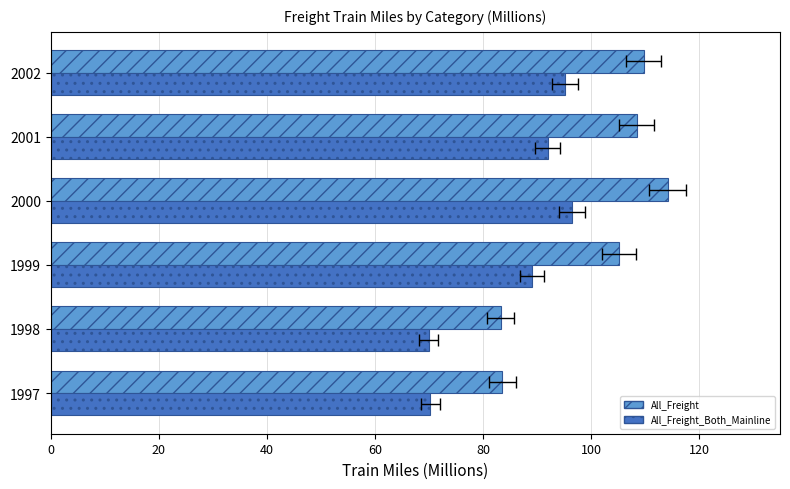

True or false: All_Freight has a value of 83.6 at 1997.

True